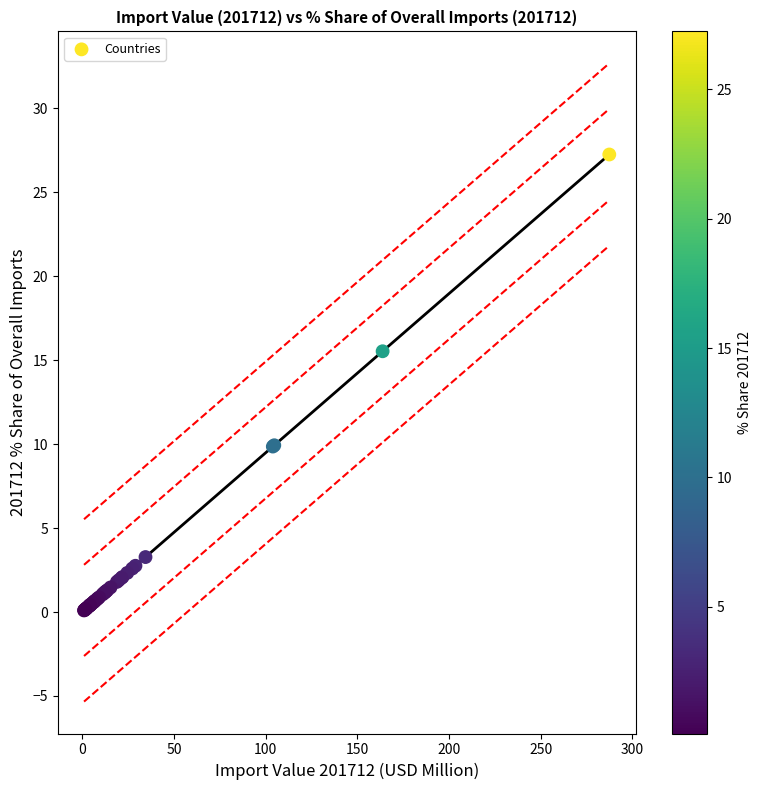

What Y value in the scatter plot is closest to 13?

15.5